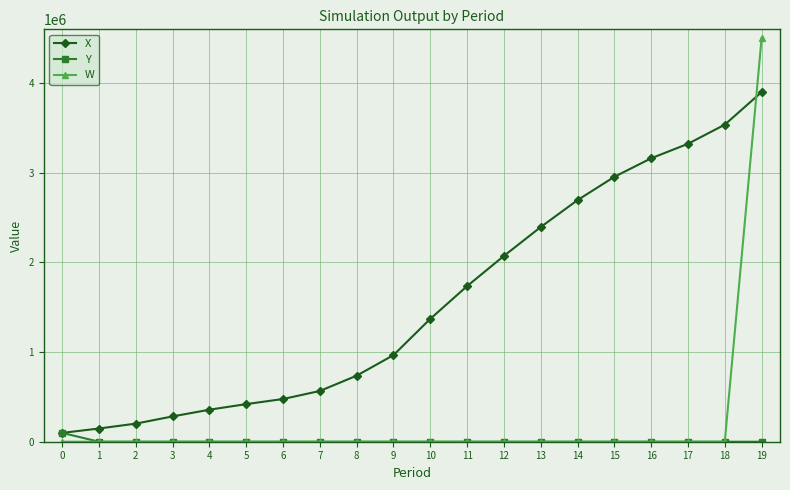

What are all the series names shown in the legend?

X, Y, W